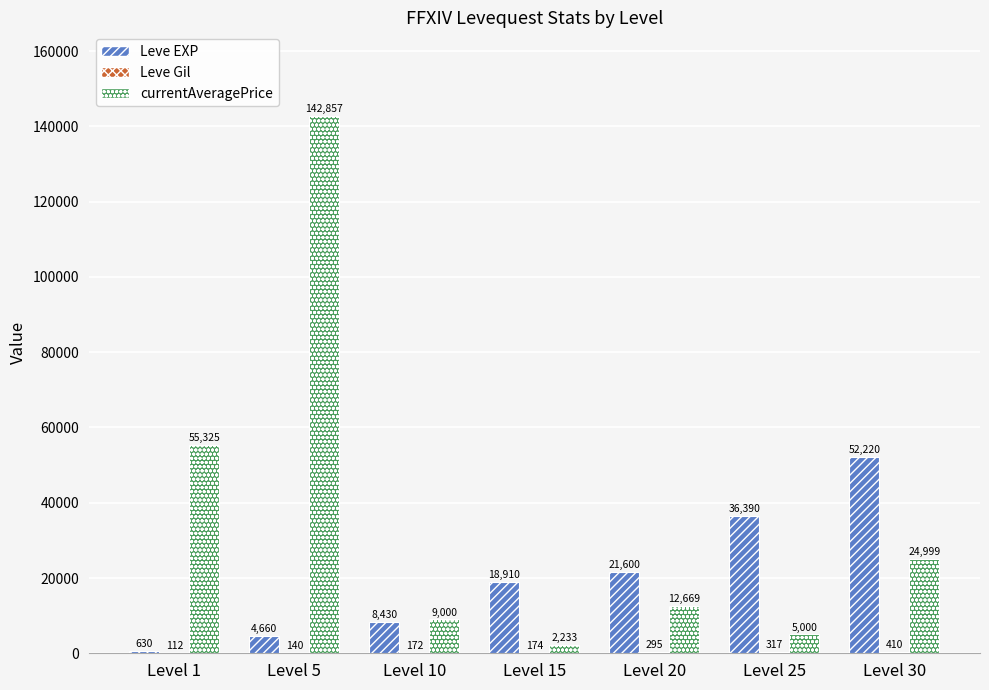

How many series are shown in this chart?

3